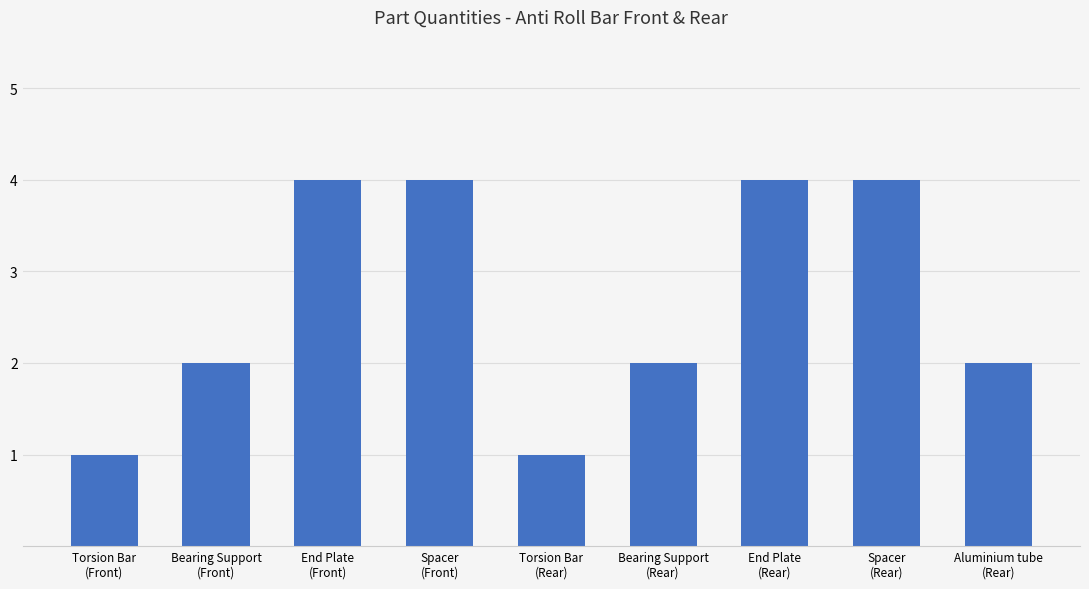

The chart shows a value of 3 at Bearing Support
(Front). True or false?

False